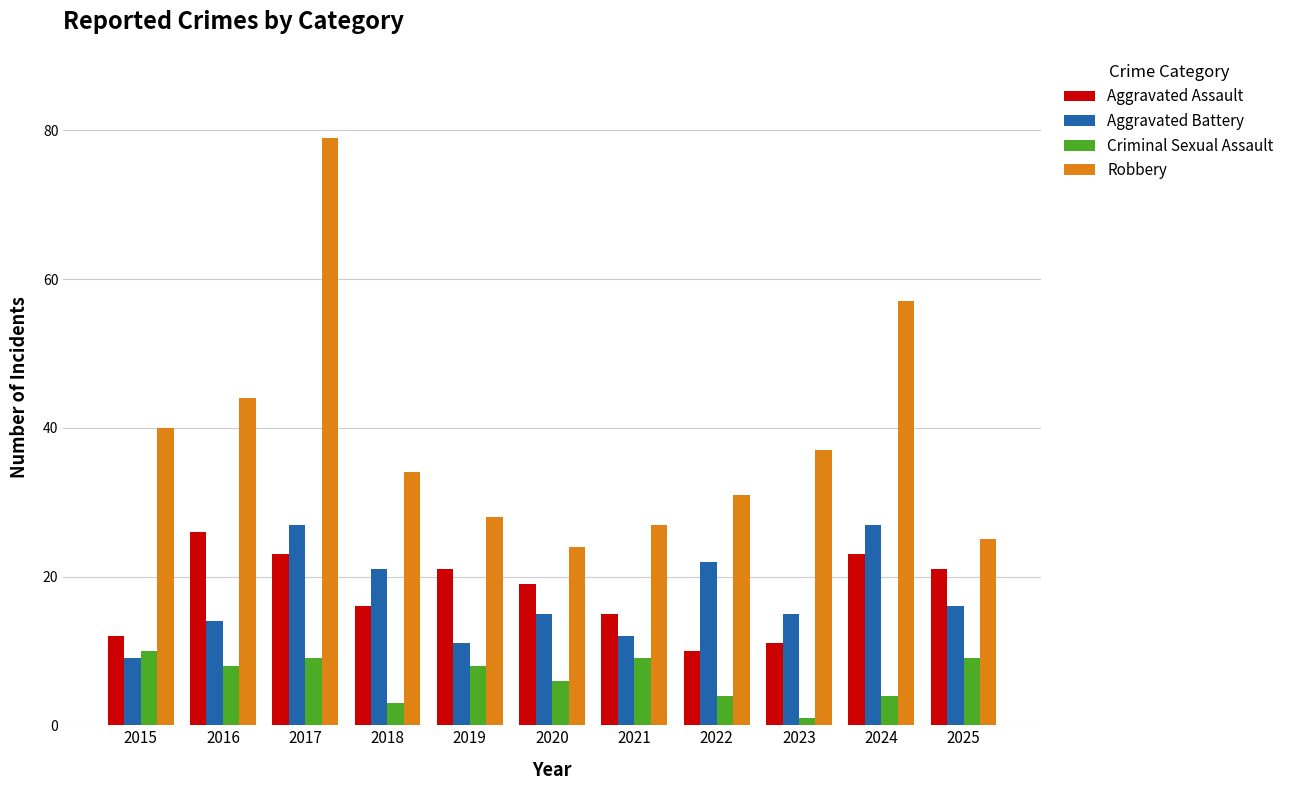

What is the average value of the Aggravated Assault series?

18